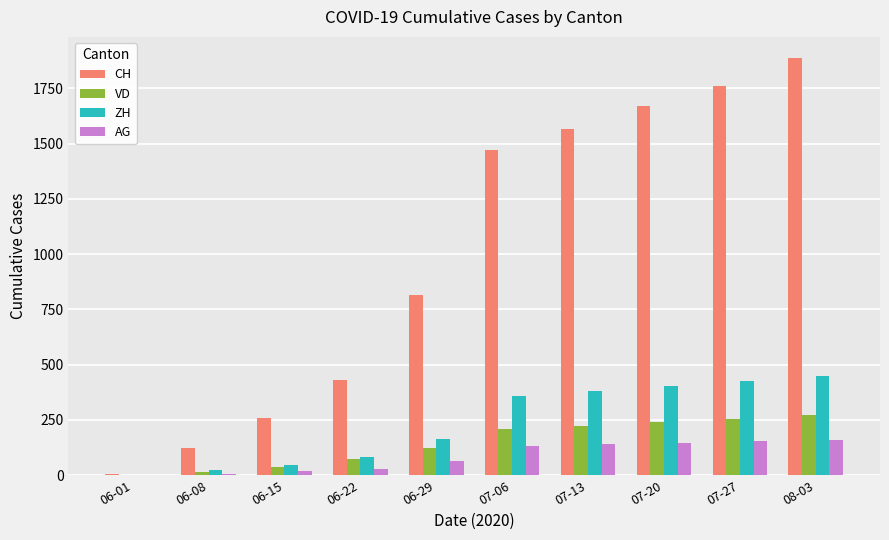

What is the difference between the VD values at 07-13 and 06-15?

189